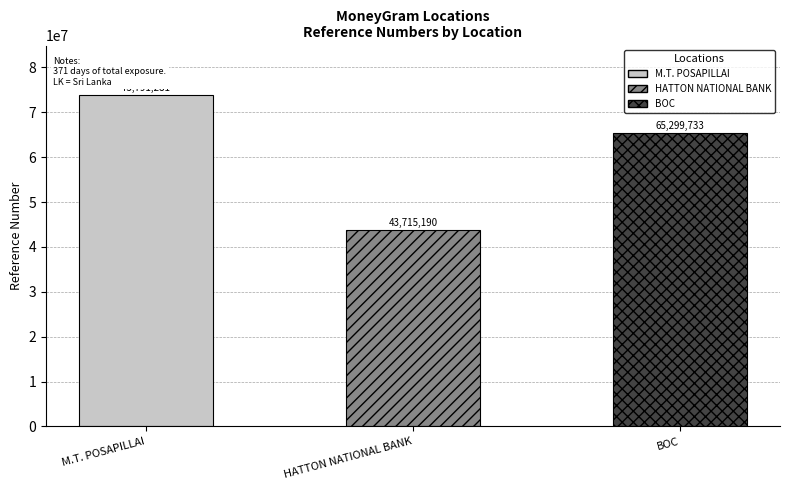

Count the values in the range 43715190 to 73791281.

3